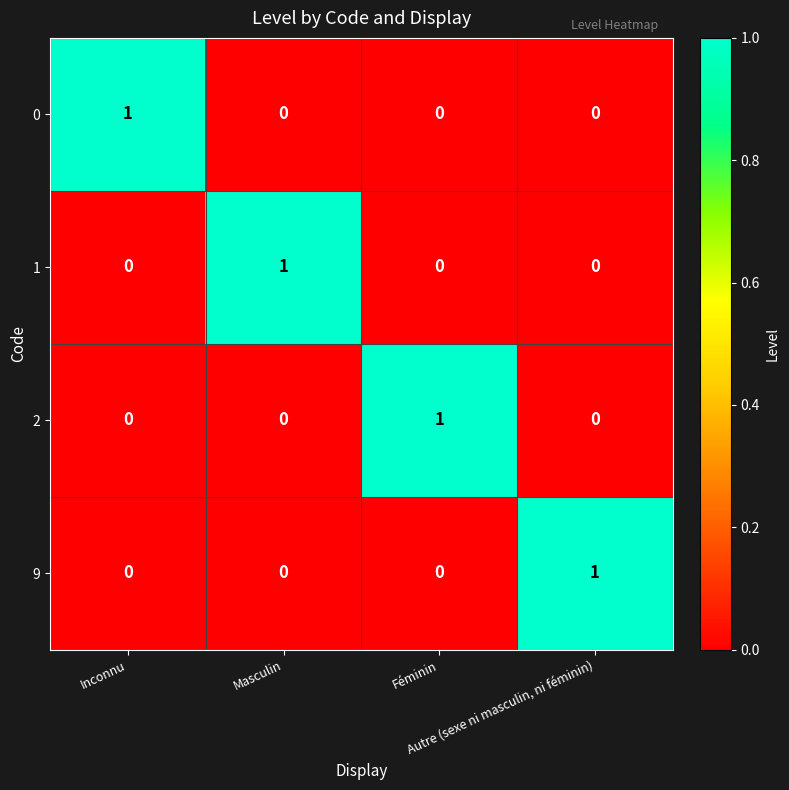

What is the total value across all series at Inconnu?

1